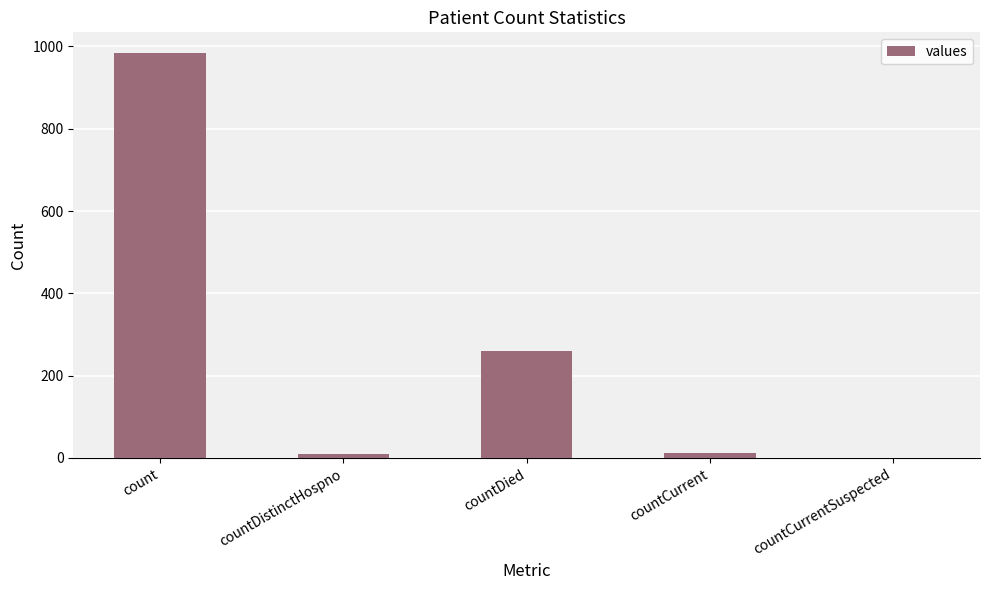

Is it true that the value at count is 531?

False